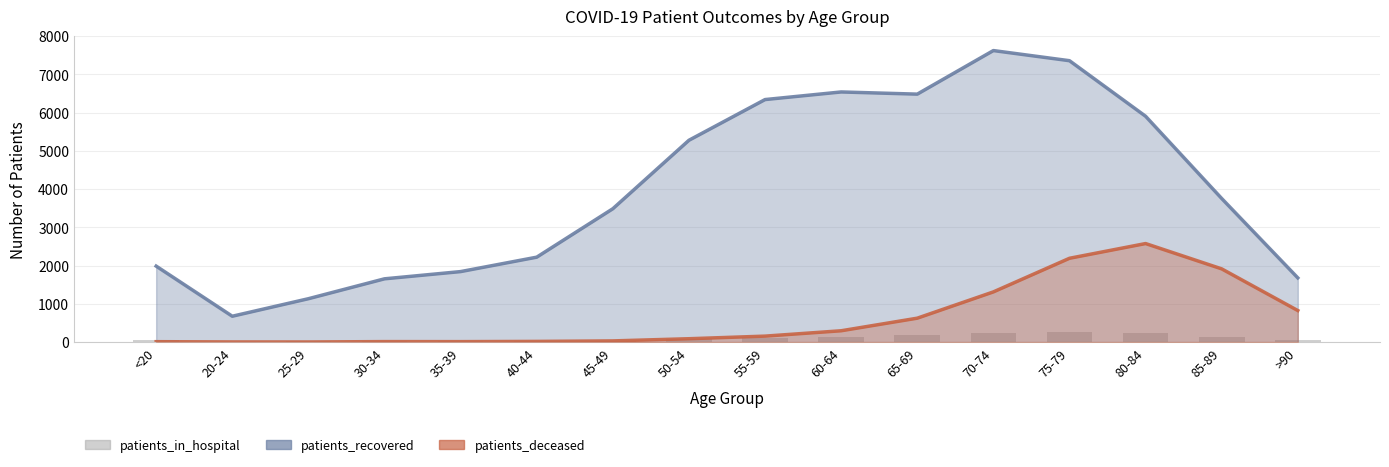

What is the value of the patients_in_hospital bar at the 6th from the left?

34